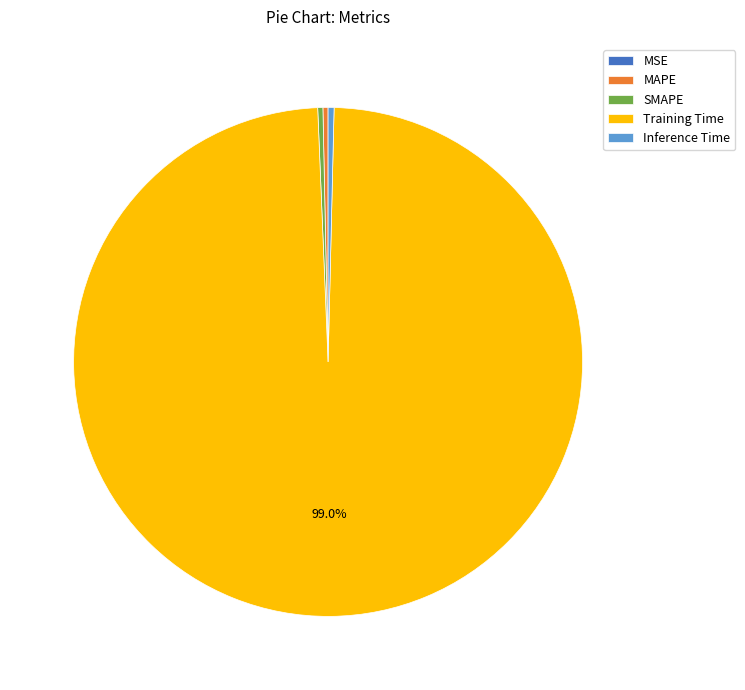

Is there a majority slice in this chart?

Yes